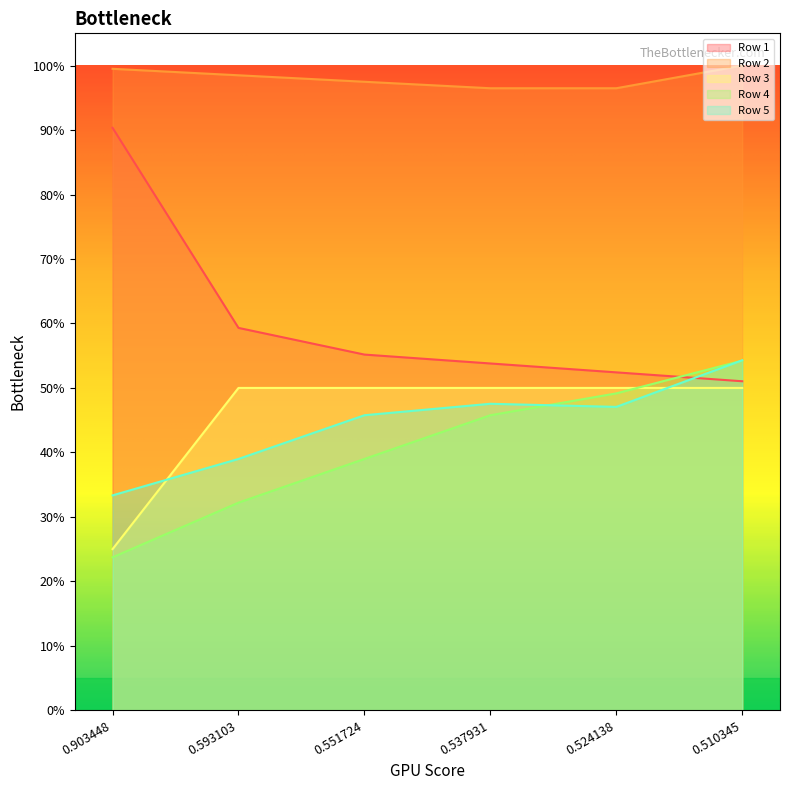

Which series has the largest range (max minus min)?

Row 1